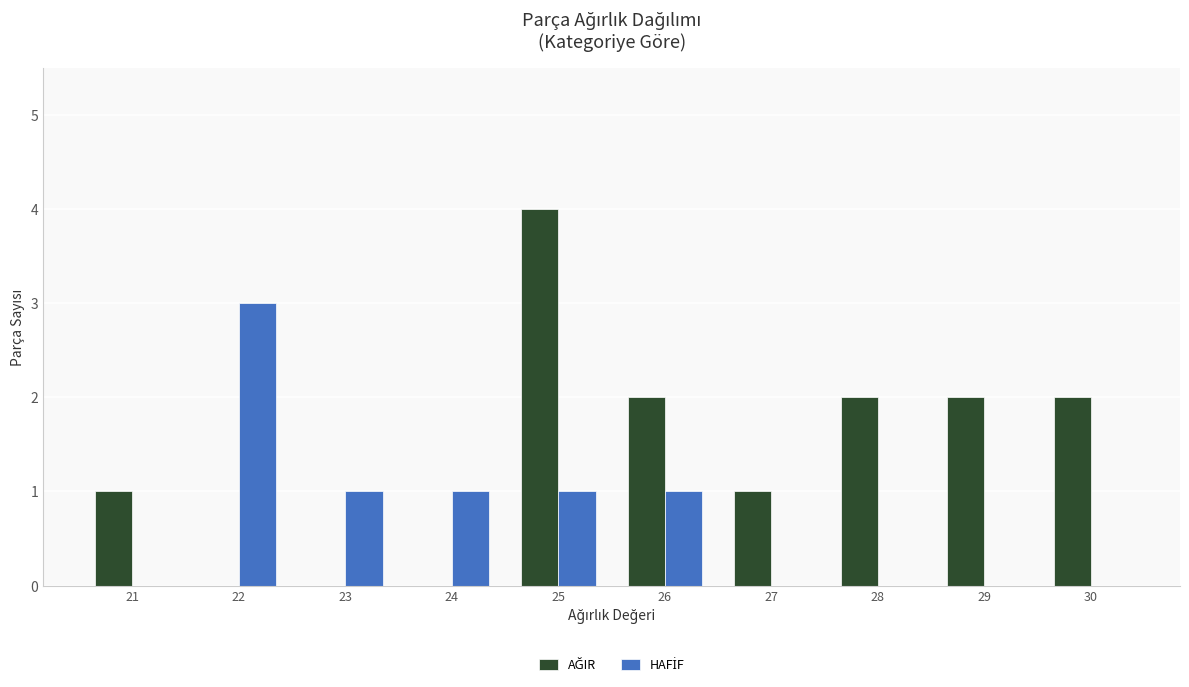

What is the maximum value shown in the chart?

4